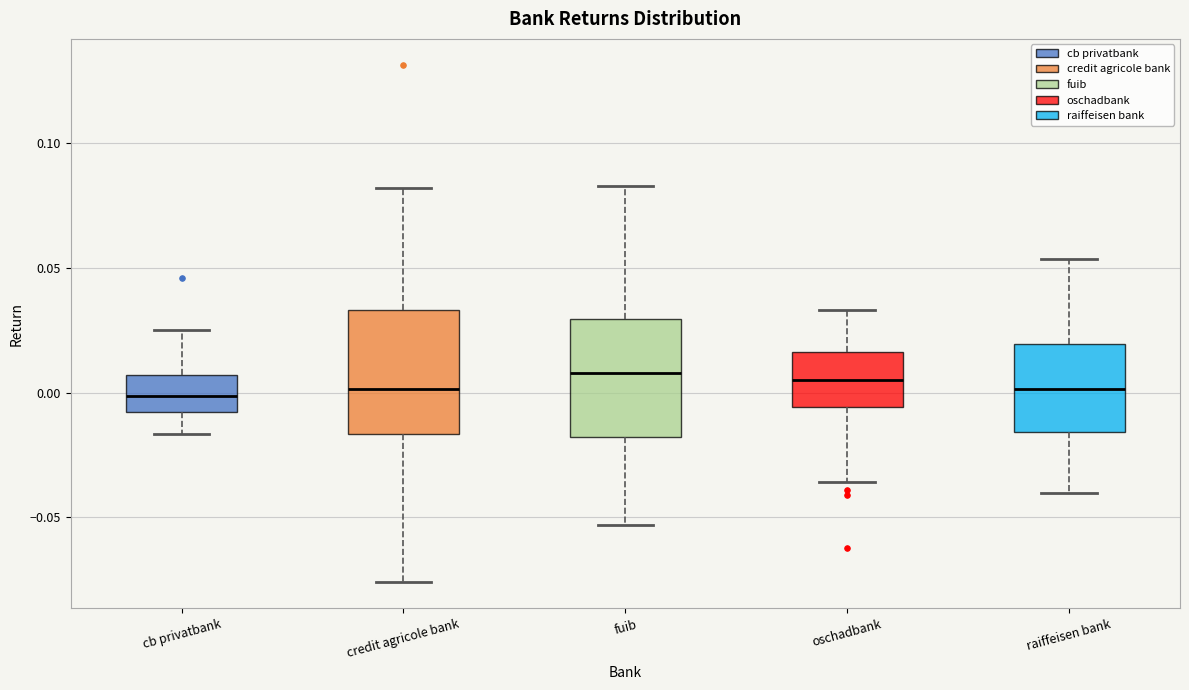

Where does the median line of the box for fuib sit on the y-axis? The values are not printed on the chart, so give them approximately, as read against the axis.

0.010